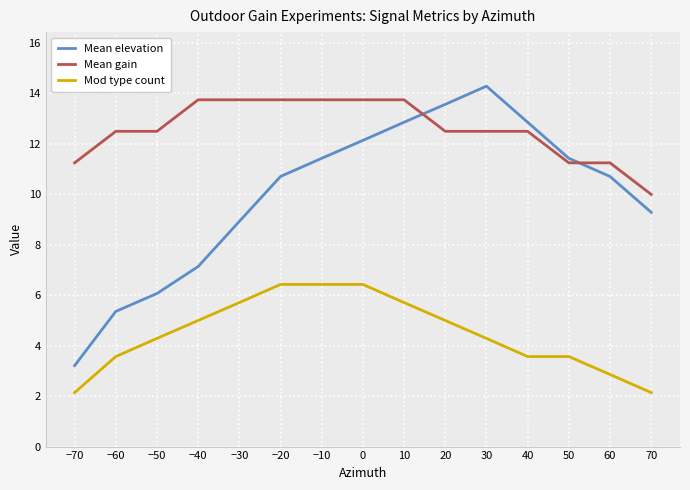

Rank the series by their average value, from lowest to highest.

Mod type count, Mean elevation, Mean gain